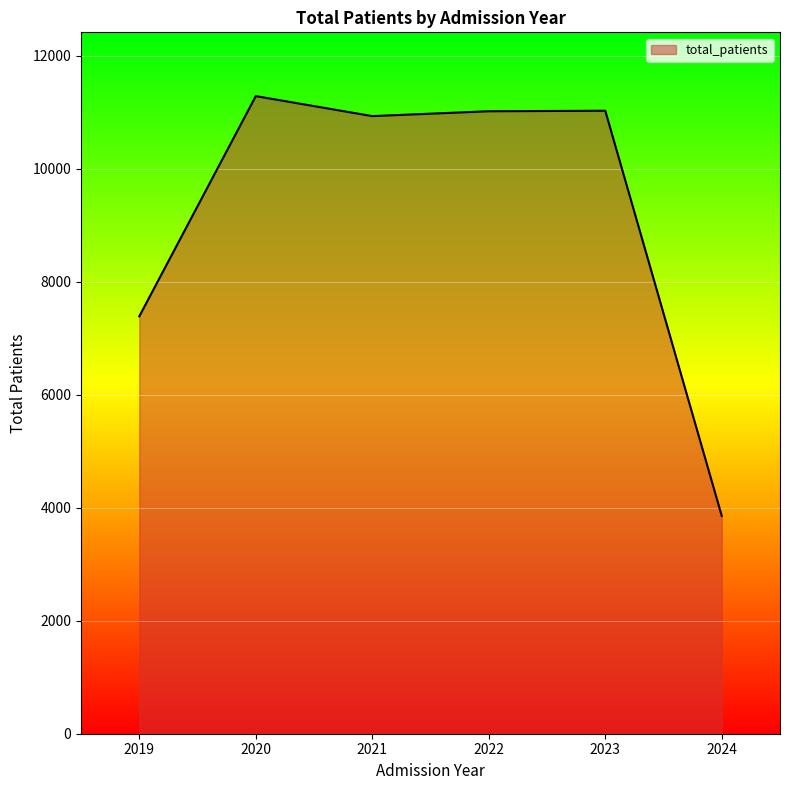

What is the difference between the second highest and second lowest values?

3639